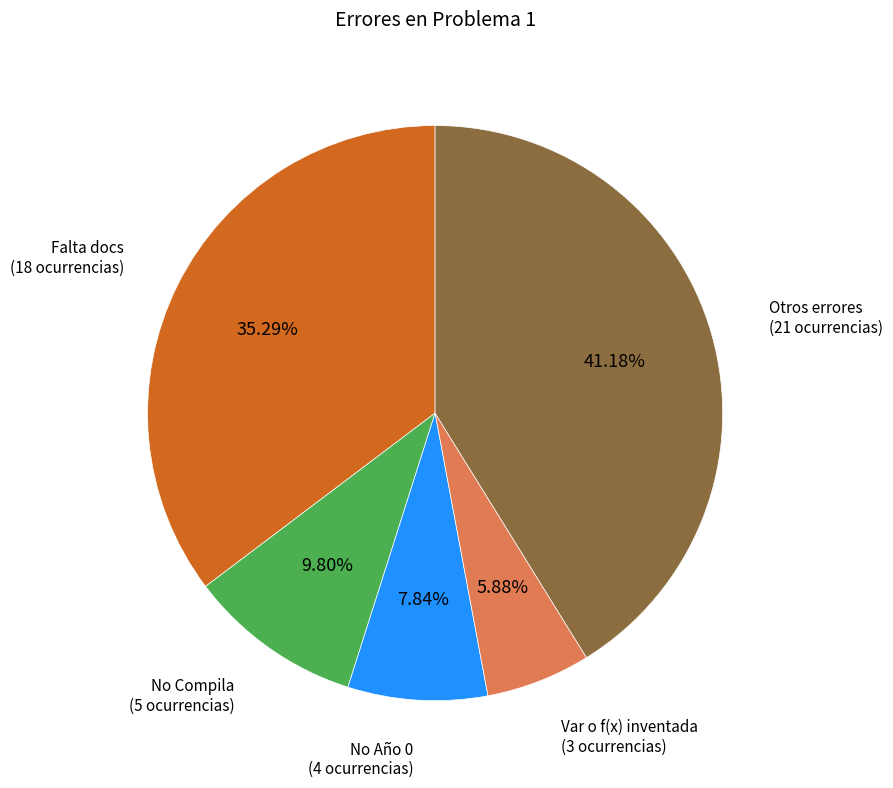

Rank the categories by value from lowest to highest.

Var o f(x) inventada, No Año 0, No Compila, Falta docs, Otros errores